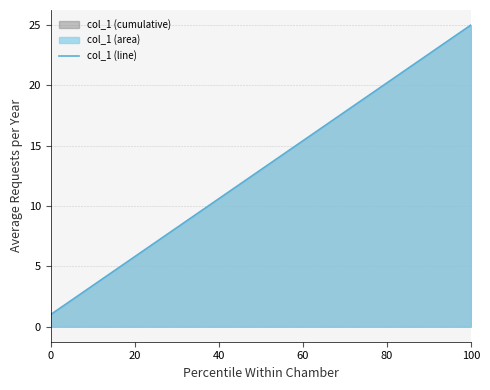

What is the difference between the maximum and minimum values?

24